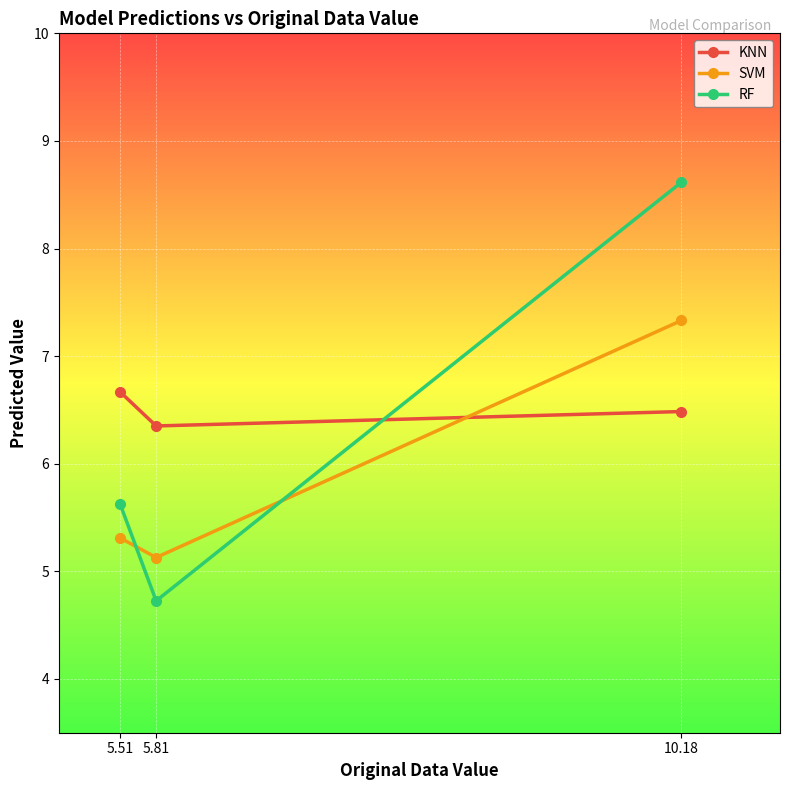

What are all the series names shown in the legend?

KNN, SVM, RF